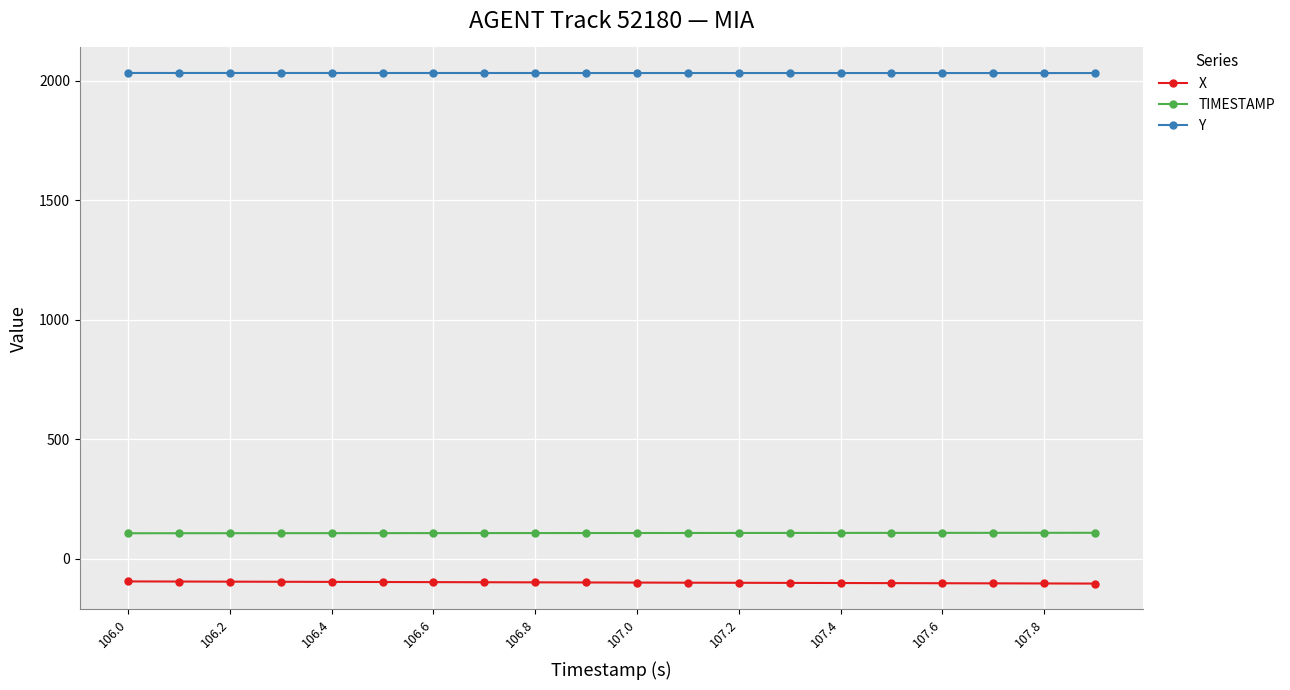

How many distinct data groups are displayed?

3